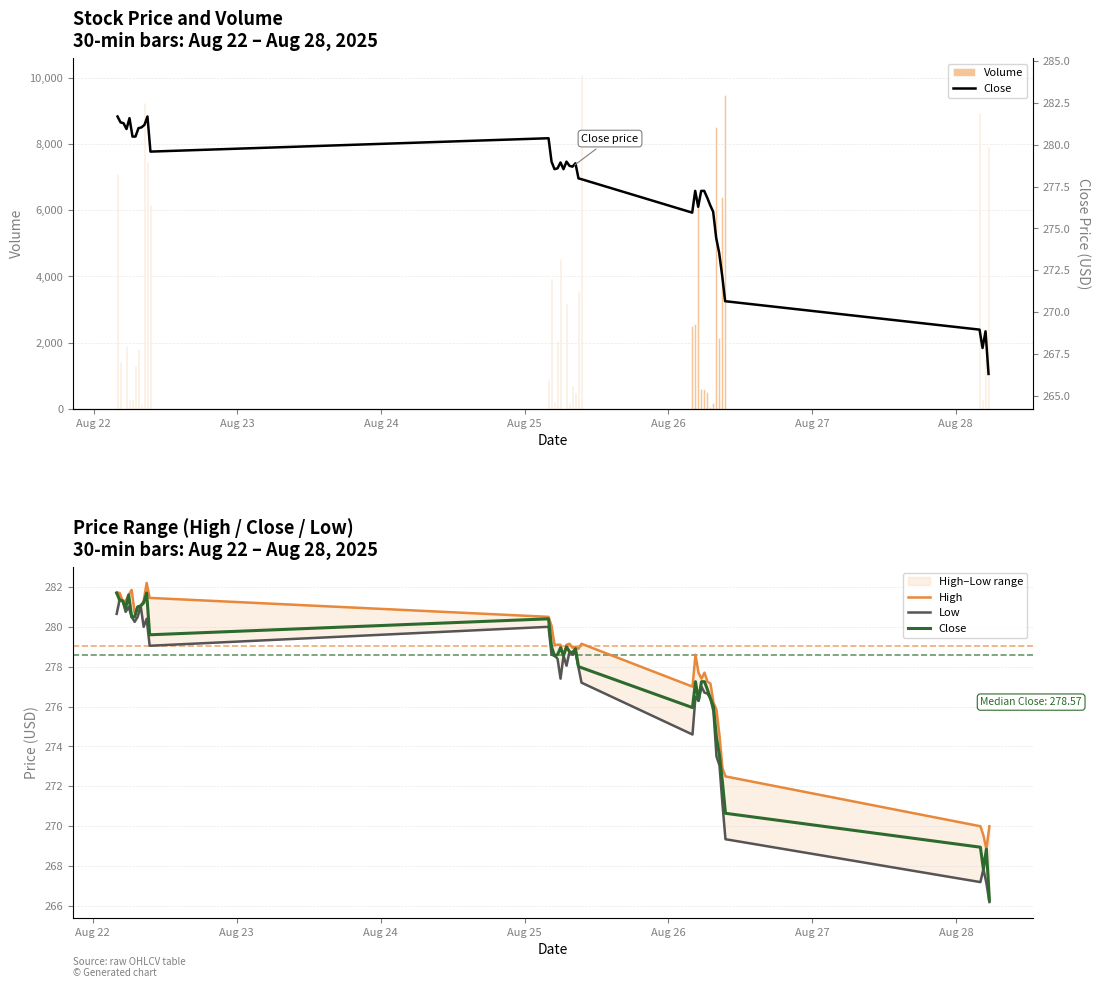

What is the average value of the Close series?

277.3